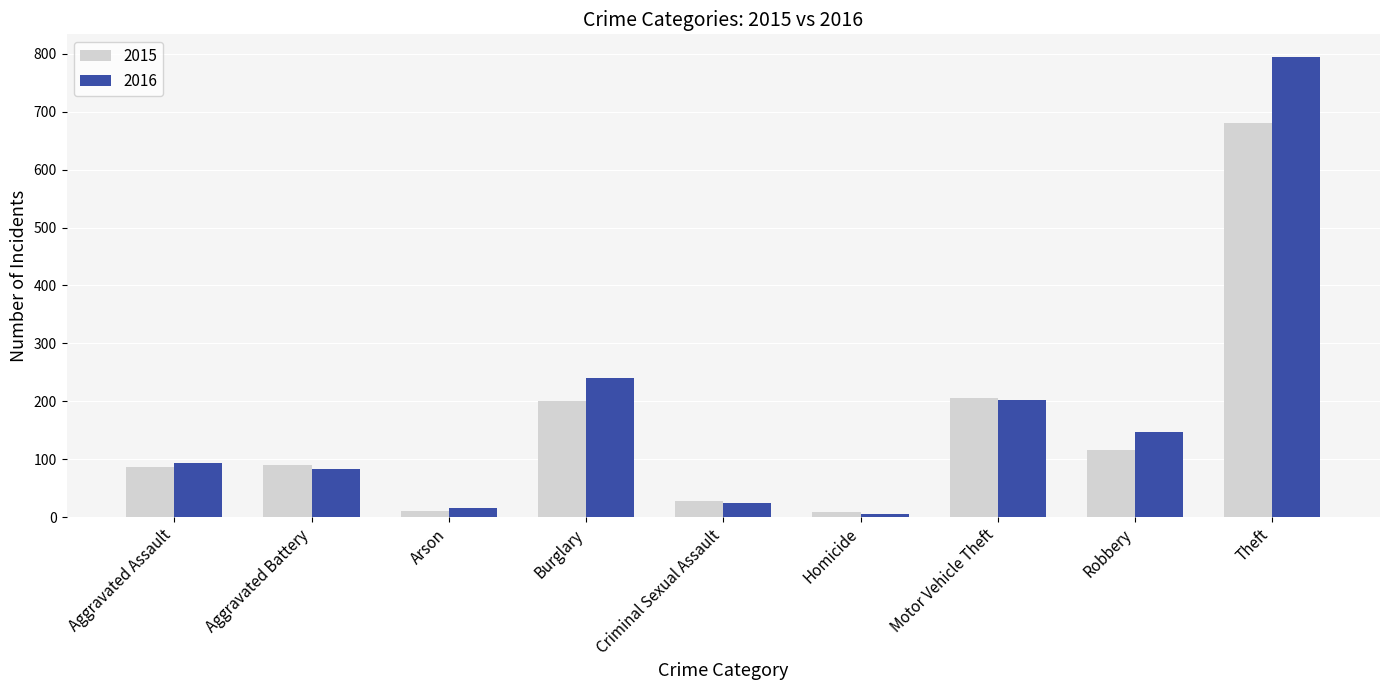

List the labels in order of 2016 value, largest first.

Theft, Burglary, Motor Vehicle Theft, Robbery, Aggravated Assault, Aggravated Battery, Criminal Sexual Assault, Arson, Homicide